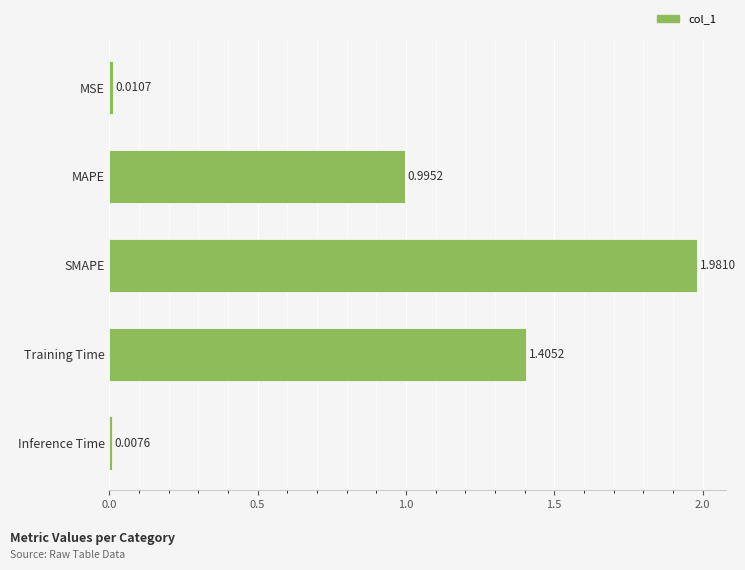

Are the bars grouped side by side (vs. stacked)?

No